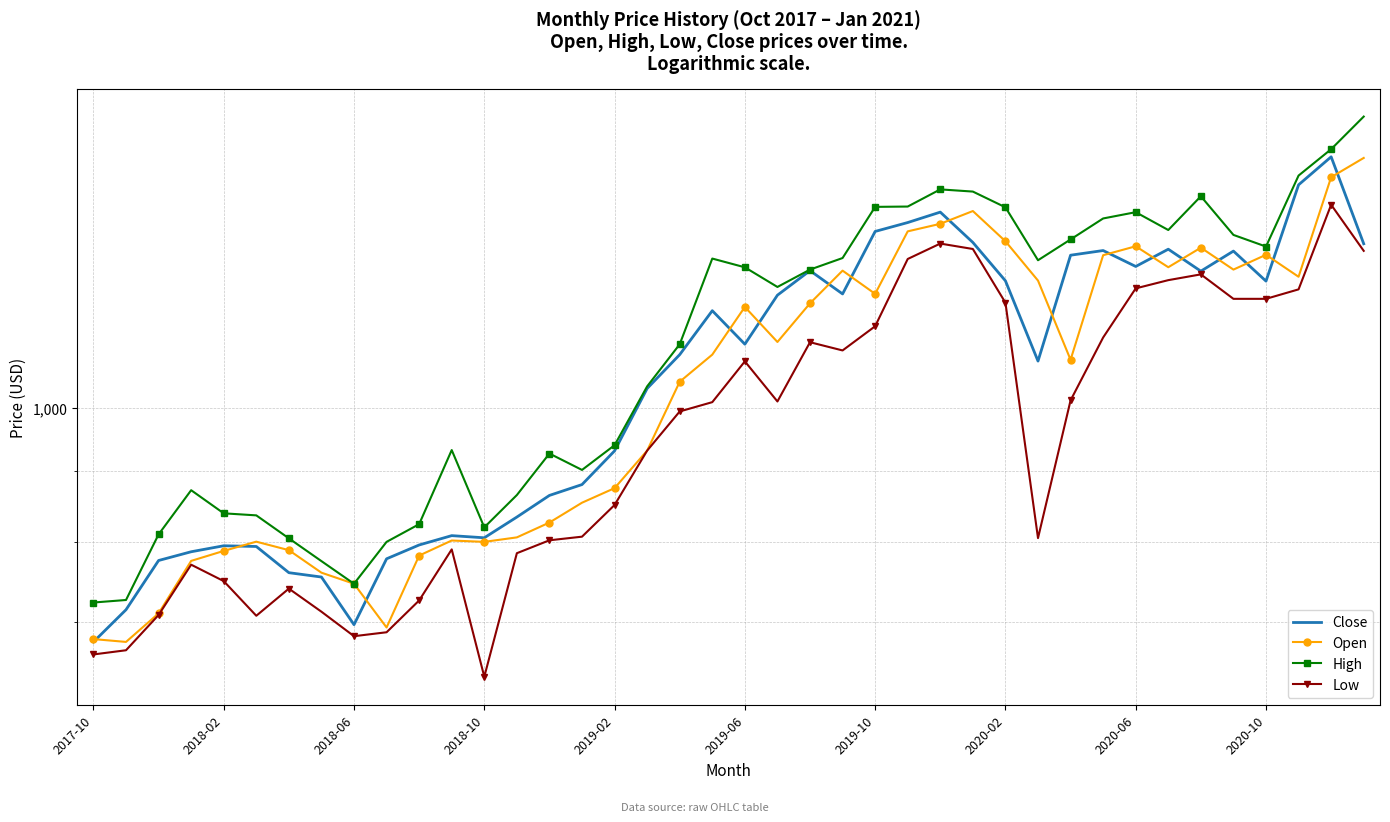

Reading left to right, extract all data points from this chart.

Close: 677.0	714.4	775.5	786.9	794.8	793.9	759.9	754.4	696.8	777.7	795.9	808.4	805.5	833.8	864.5	880.2	931.1	1033.3	1093.3	1176.5	1112.5	1207.3	1257.8	1209.8	1342.8	1362.9	1386.8	1318.4	1236.7	1081.7	1290.6	1300.7	1266.6	1303.6	1256.7	1299.5	1236.0	1451.4	1520.8	1315.5
Open: 680.2	677.0	710.0	775.0	788.0	800.2	789.0	759.9	746.0	693.5	781.9	801.8	800.0	806.0	826.2	854.0	875.0	931.5	1045.0	1093.3	1183.8	1116.7	1191.0	1257.8	1210.0	1343.0	1360.0	1389.3	1321.0	1237.1	1084.0	1290.6	1310.0	1265.0	1306.9	1260.0	1291.5	1245.0	1470.0	1518.0
High: 723.0	726.0	810.0	872.0	839.0	836.1	804.7	774.7	746.0	800.0	824.0	932.4	819.6	865.0	927.0	902.0	940.0	1037.0	1112.5	1283.4	1264.8	1224.0	1260.0	1284.5	1399.0	1399.8	1440.4	1435.2	1398.0	1279.8	1325.0	1372.2	1386.7	1346.0	1424.0	1335.0	1309.3	1474.0	1540.3	1626.5
Low: 663.0	667.6	708.1	770.1	749.3	707.2	740.0	712.0	683.5	688.0	725.5	790.0	638.8	785.0	802.1	807.0	850.8	931.5	994.5	1010.0	1081.1	1011.1	1116.2	1101.0	1146.3	1282.5	1315.9	1304.0	1192.3	805.0	1013.0	1125.0	1221.1	1238.0	1250.0	1200.0	1200.0	1219.1	1404.0	1300.0